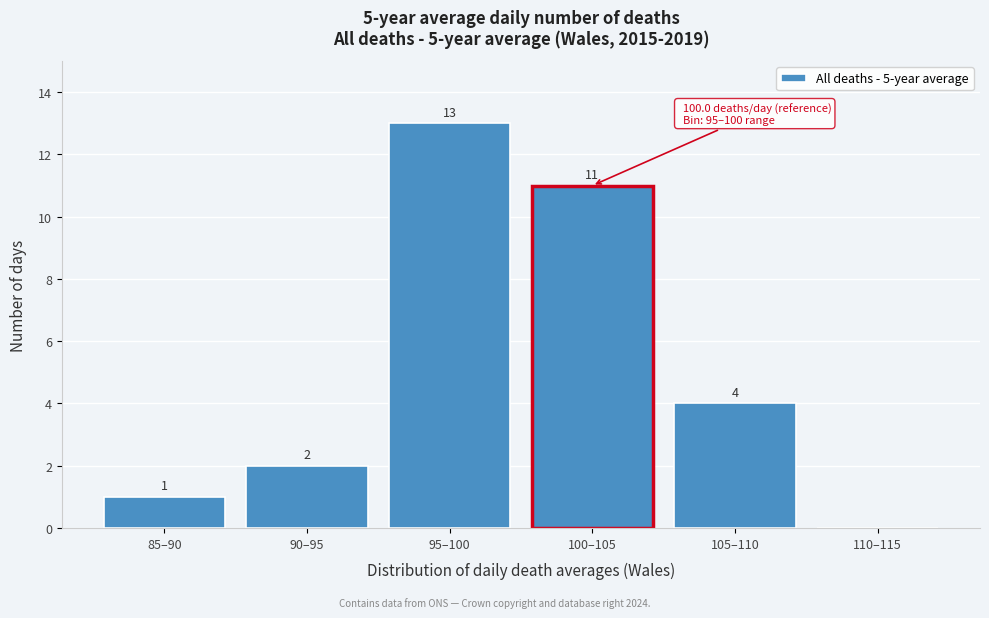

Reading right to left, list all the values displayed in this chart.

110–115=0	105–110=4	100–105=11	95–100=13	90–95=2	85–90=1